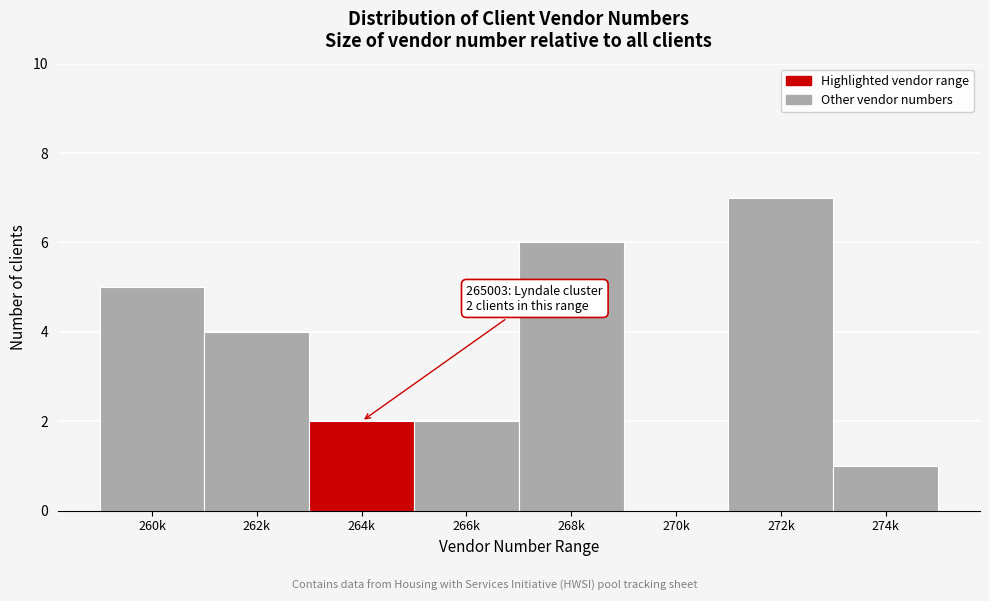

Reading left to right, transcribe all the data shown in this chart.

260k=5	262k=4	264k=2	266k=2	268k=6	270k=0	272k=7	274k=1